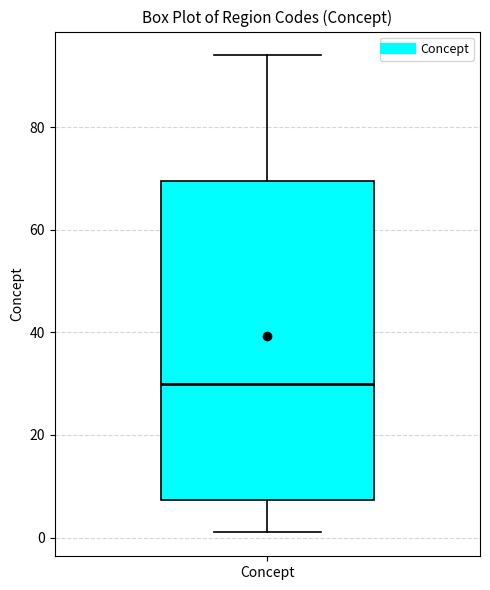

Transcribe this box plot: give where the median line is, the range the box spans, and where the two whiskers end, as read against the y-axis. The values are not printed on the chart, so give them approximately, as read against the axis.

median 30, box 8 to 70, whiskers 2 to 94